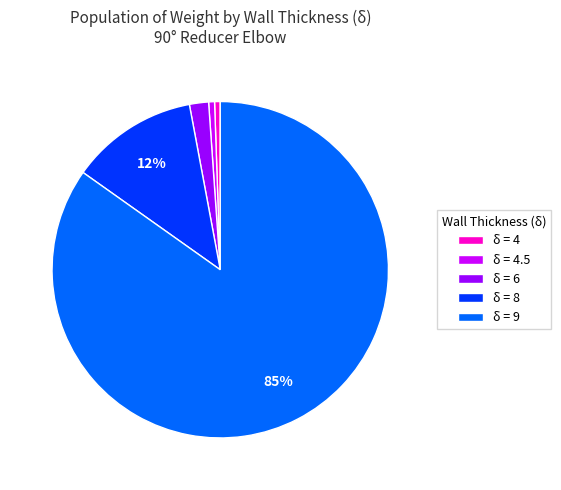

Which slice is the largest?

δ = 9